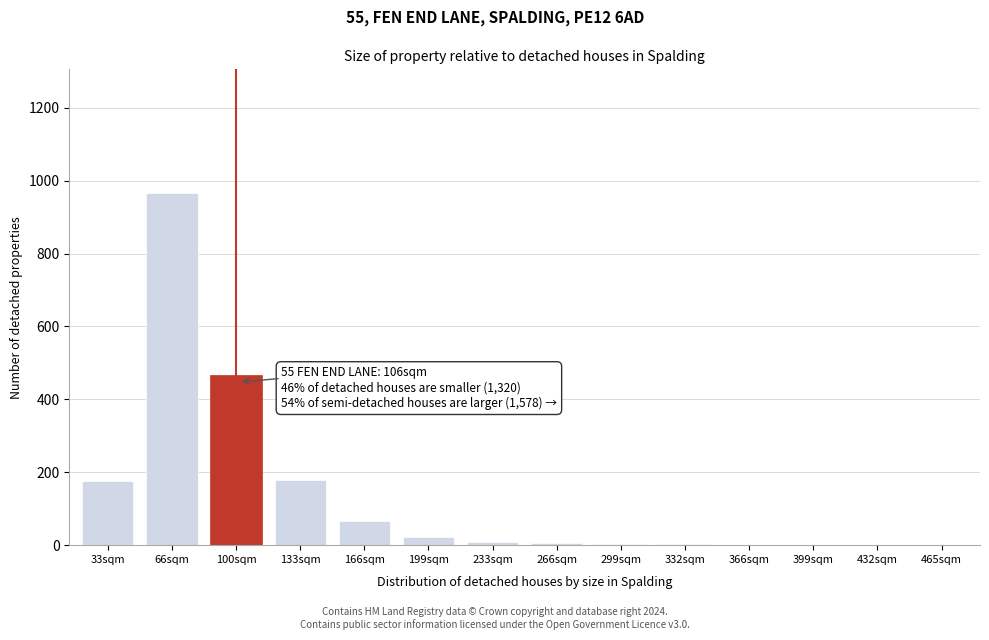

Is it true that the value at 33sqm is 88?

False